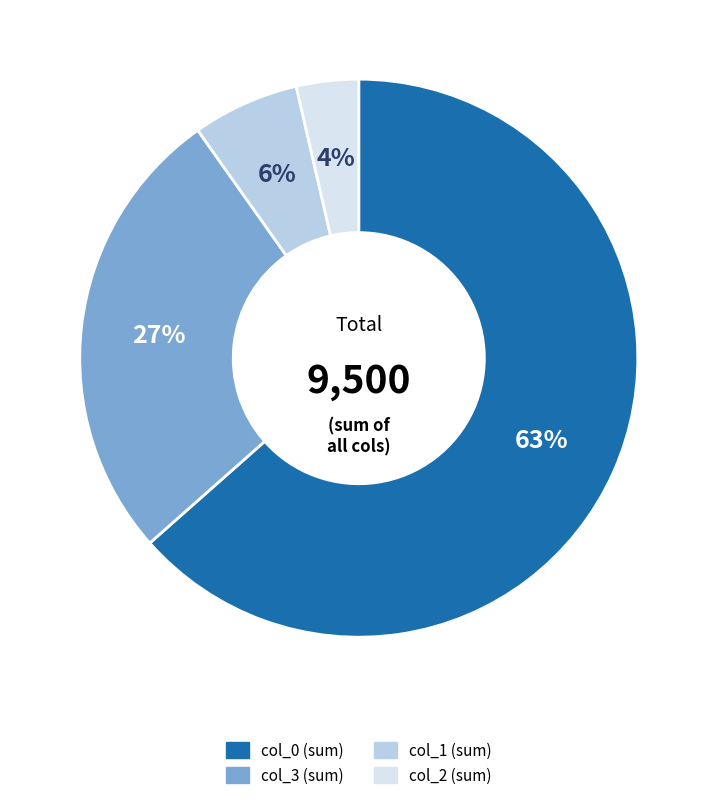

To the nearest percent, what is the average slice percentage?

25%